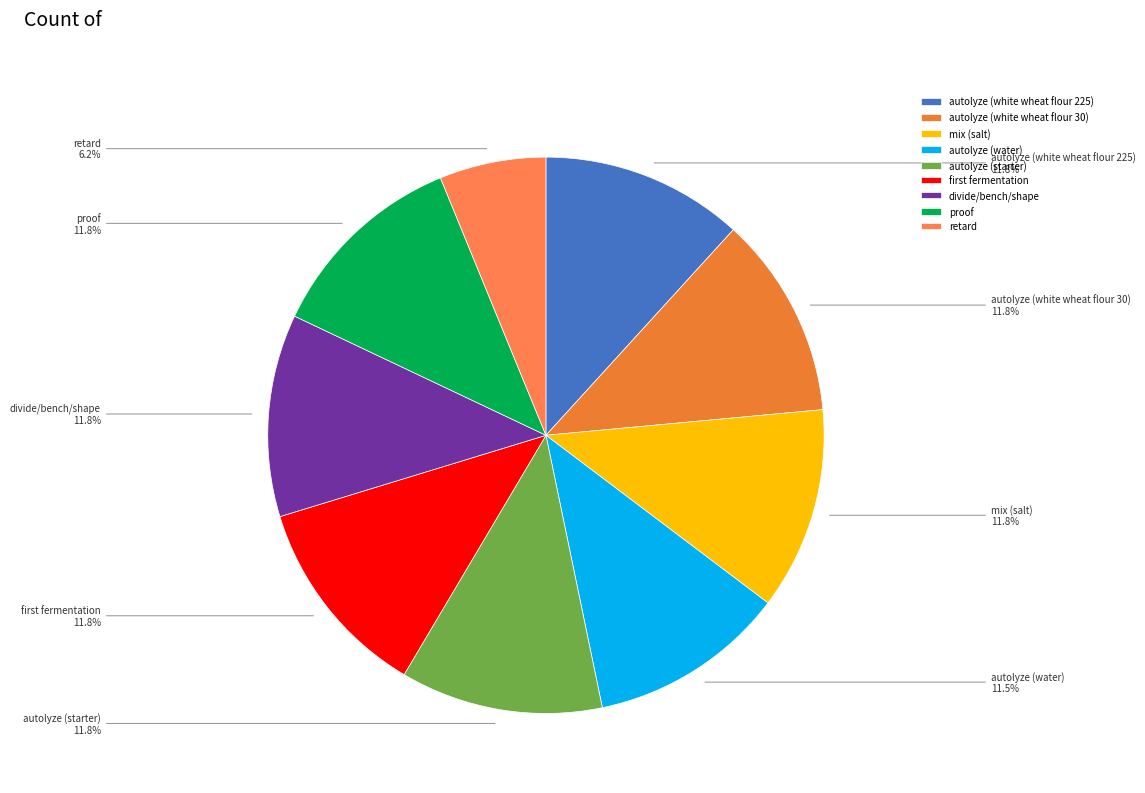

Which category has the smallest portion of the pie?

retard